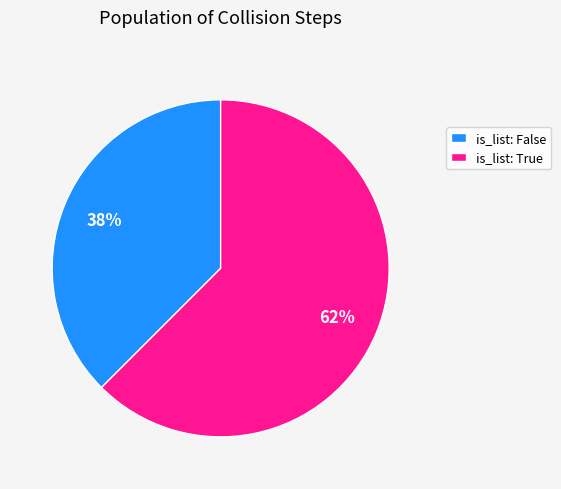

Rank the categories by value from highest to lowest.

is_list: True, is_list: False